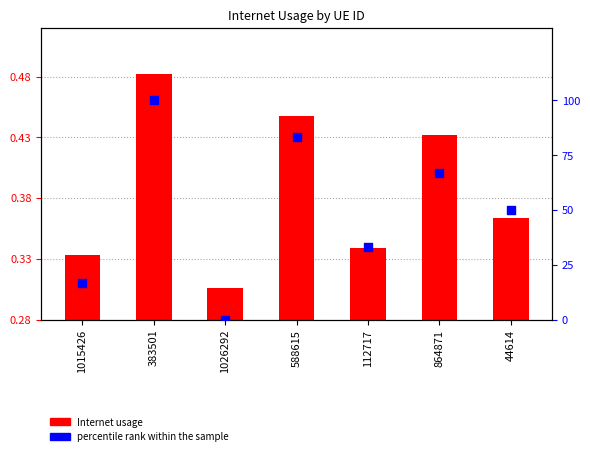

At how many categories does at least one series exceed 28?

5